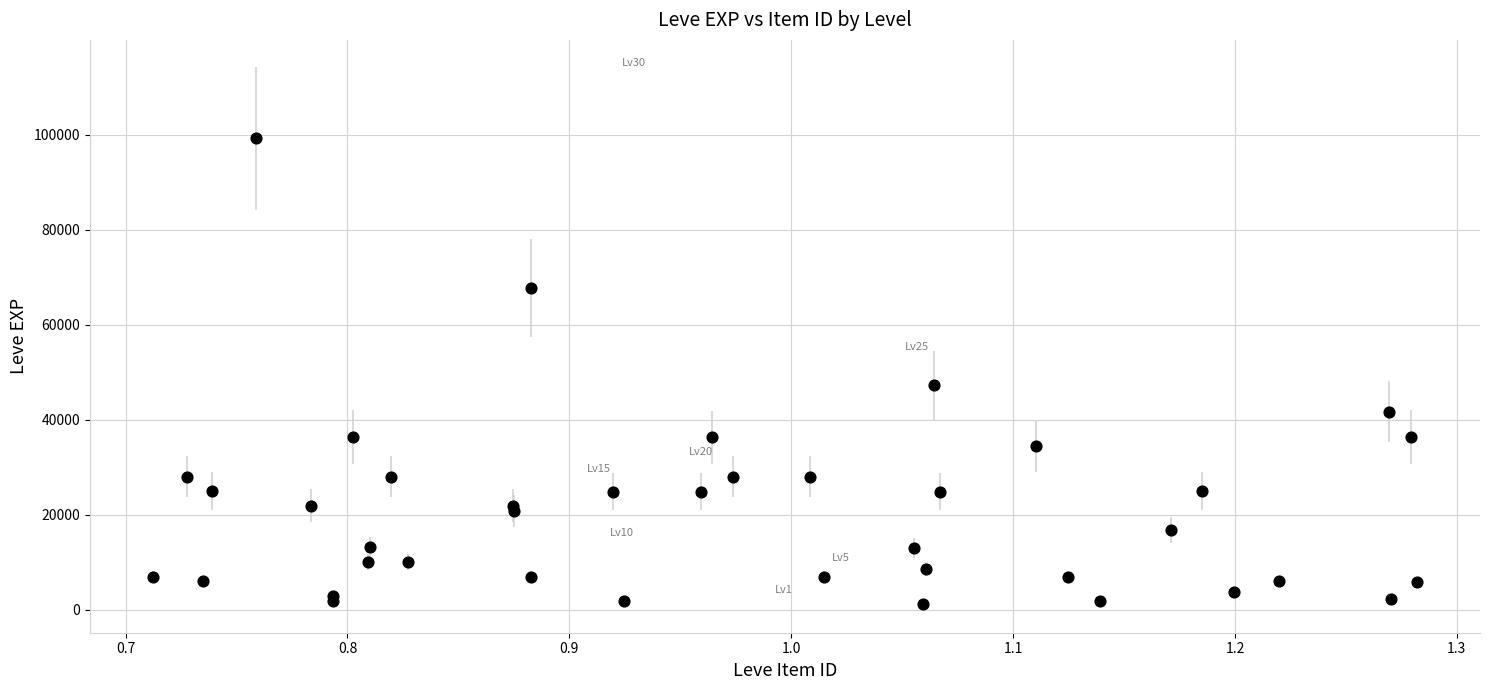

What Y value in the scatter plot is closest to 50190?

47200